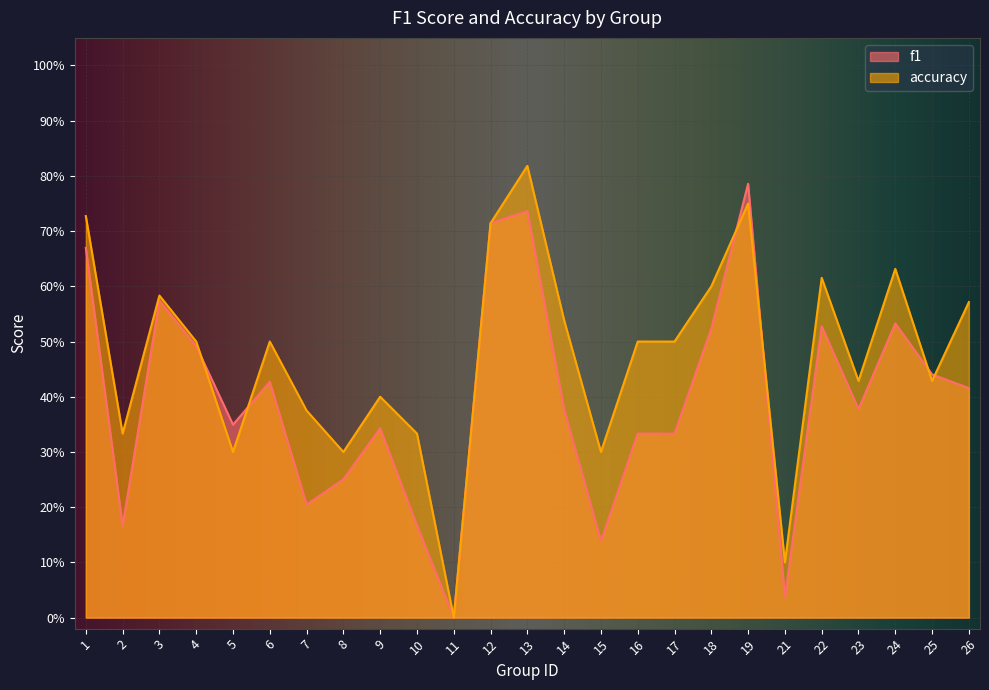

True or false: f1 has a value of 0.7 at 12.

True